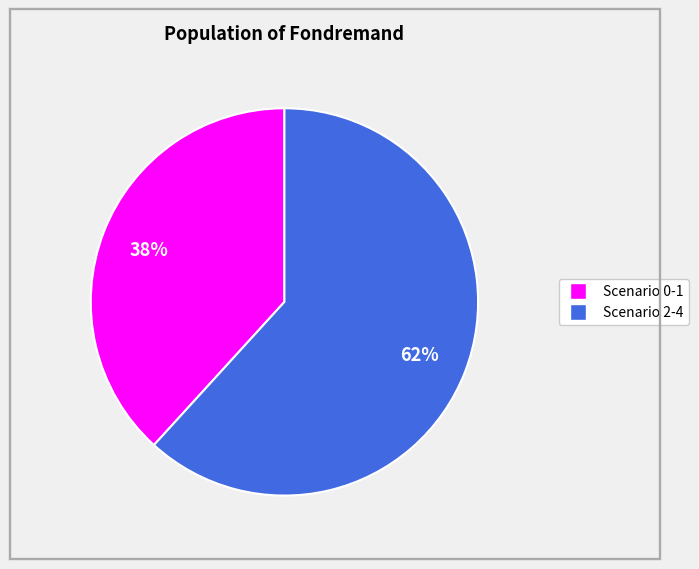

Is there a majority slice in this chart?

Yes